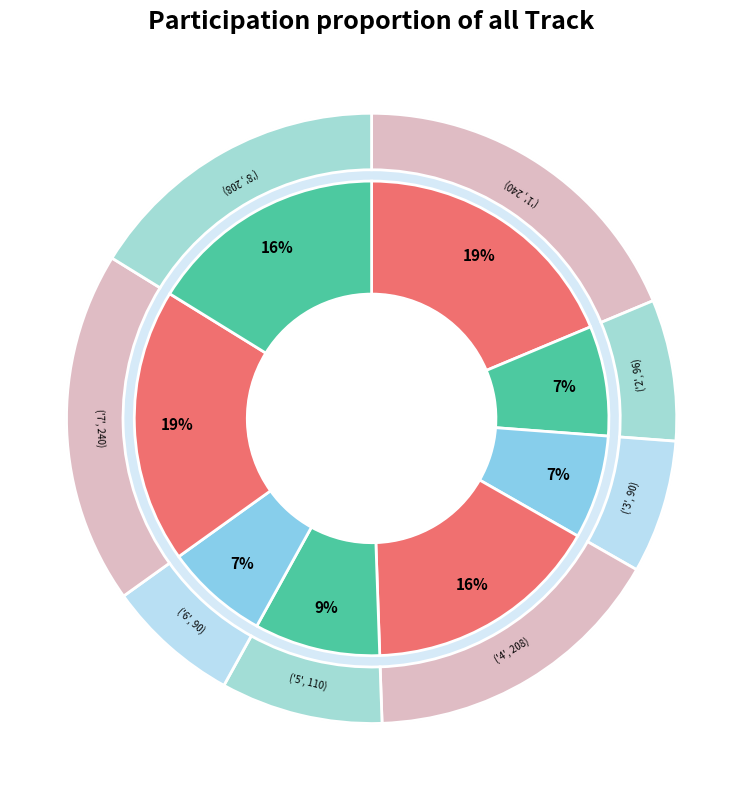

Does 3 represent more than half of the total?

No